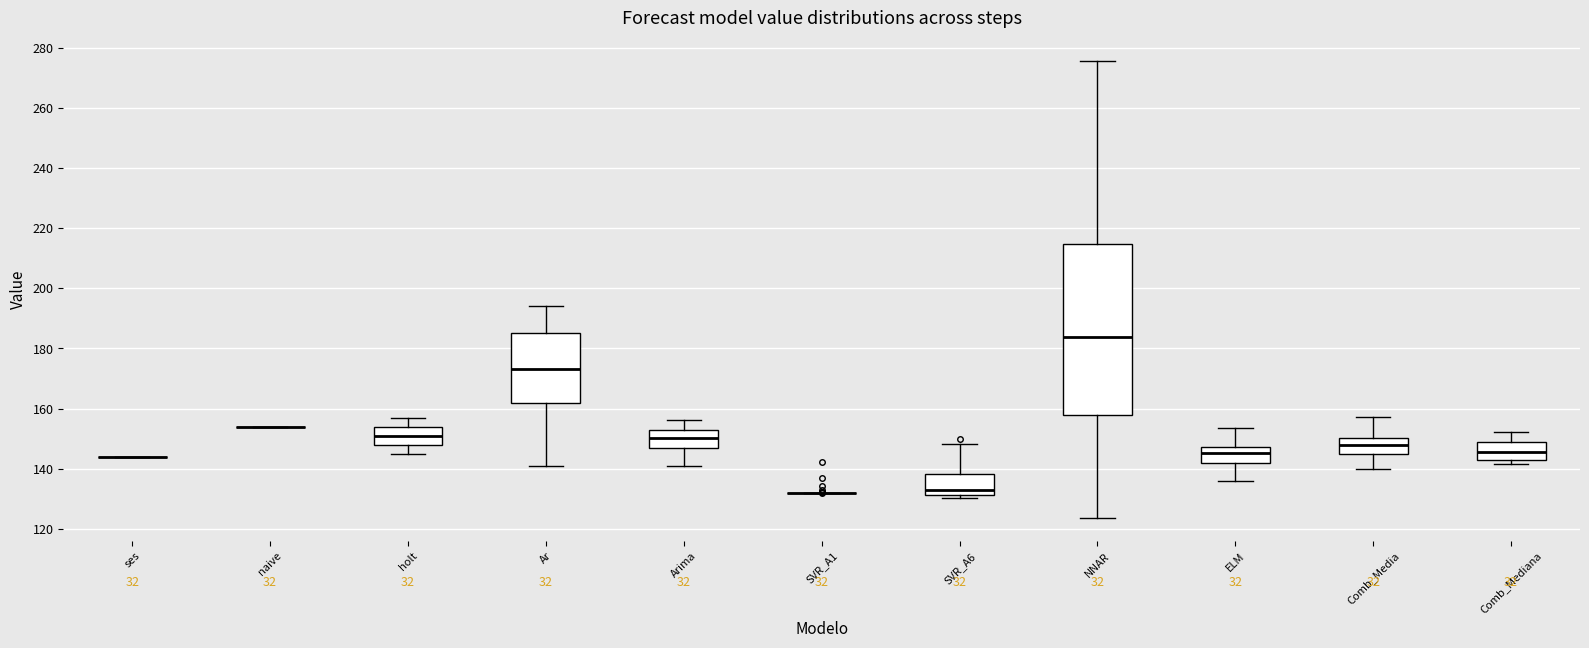

Reading left to right, read every box against the y-axis: the position of its median line, the range the box covers, and the ends of its whiskers. The values are not printed on the chart, so give them approximately, as read against the axis.

ses: box collapsed to a line at 144, whiskers 144 to 144
naive: box collapsed to a line at 154, whiskers 154 to 154
holt: median 152, box 148 to 154, whiskers 146 to 158
Ar: median 174, box 162 to 186, whiskers 142 to 194
Arima: median 150, box 146 to 152, whiskers 140 to 156
SVR_A1: box collapsed to a line at 132, whiskers 132 to 132
SVR_A6: median 134, box 132 to 138, whiskers 130 to 148
NNAR: median 184, box 158 to 214, whiskers 124 to 276
ELM: median 146, box 142 to 148, whiskers 136 to 154
Comb_Media: median 148, box 144 to 150, whiskers 140 to 158
Comb_Mediana: median 146, box 142 to 148, whiskers 142 (just below the box's lower edge) to 152